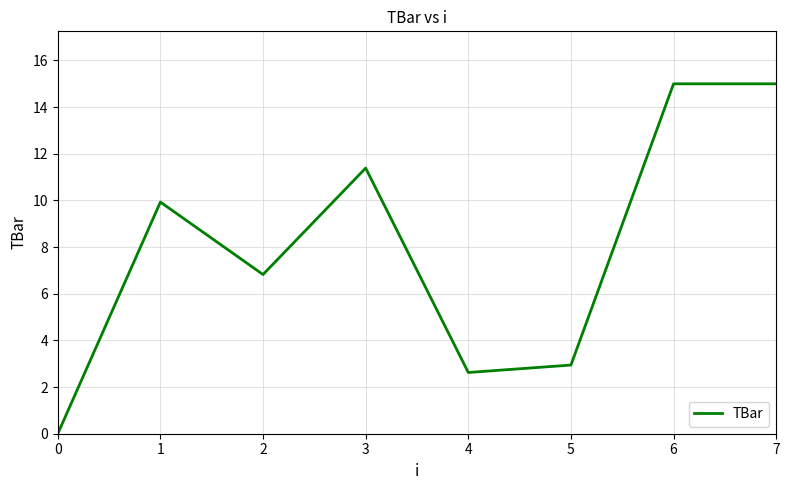

How many lines are shown in the chart?

1